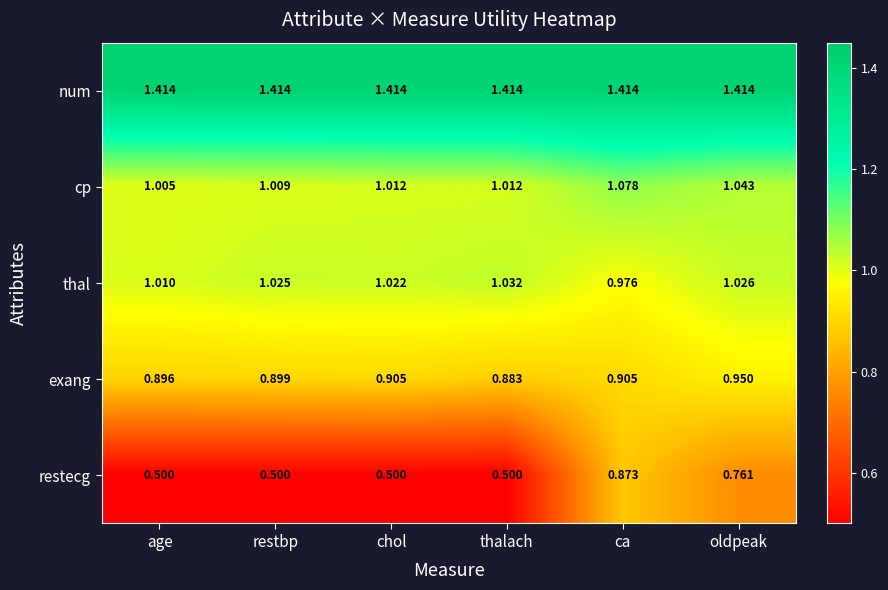

The value of exang at age is 0.9. True or false?

True